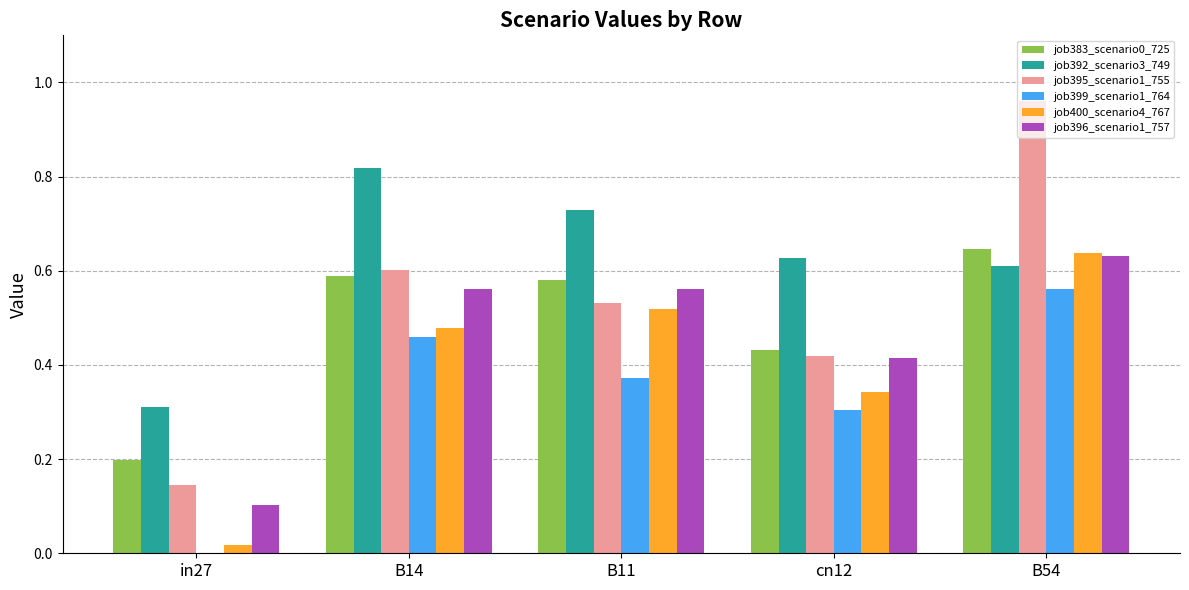

Between B14 and cn12, which series saw the biggest shift?

job392_scenario3_749